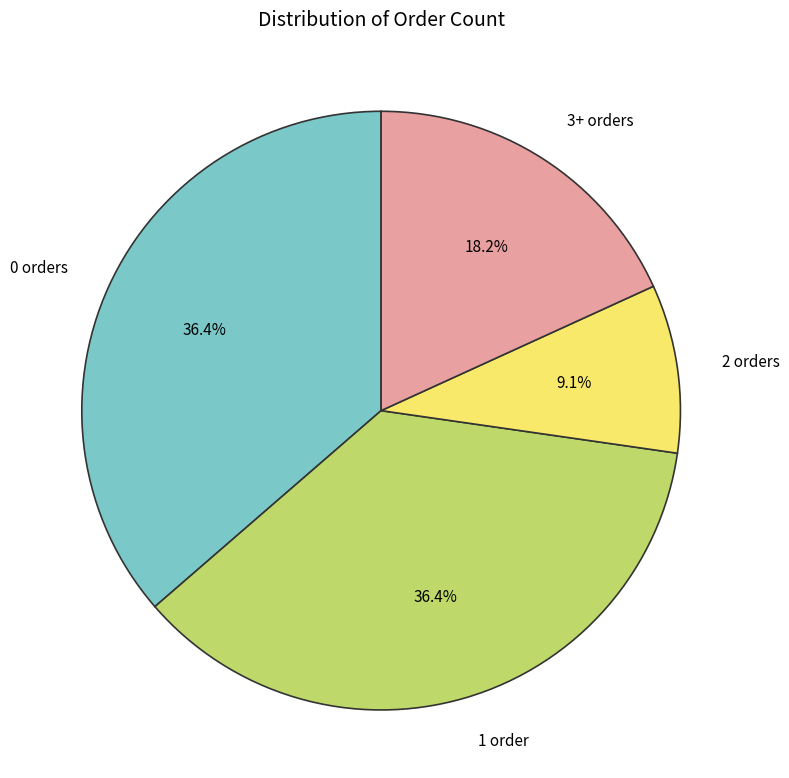

Between 0 orders and 2 orders, which is larger?

0 orders